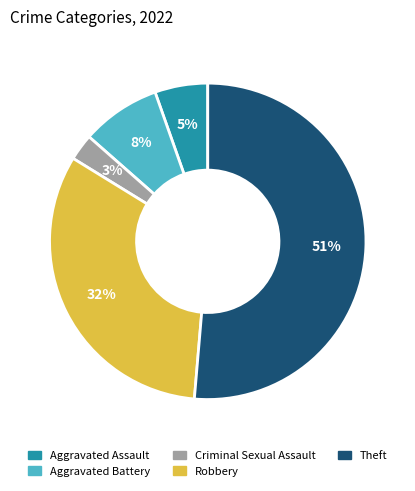

Count the number of slices in the pie.

5